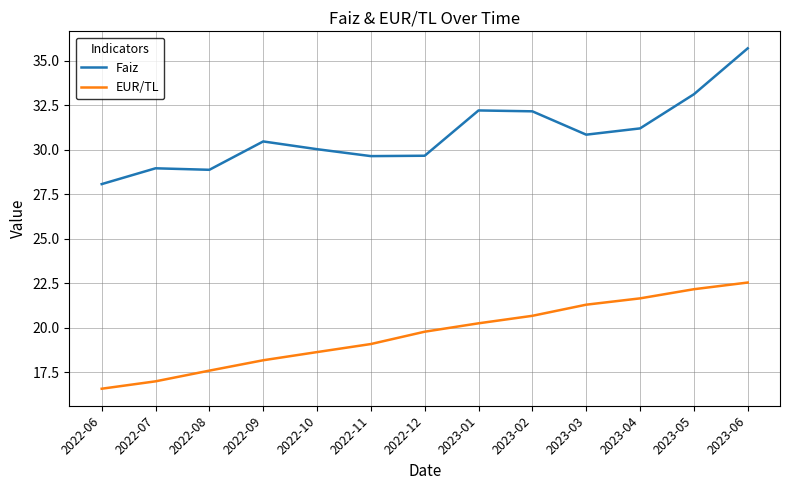

What is the difference between the highest and lowest values at 2022-08?

11.3